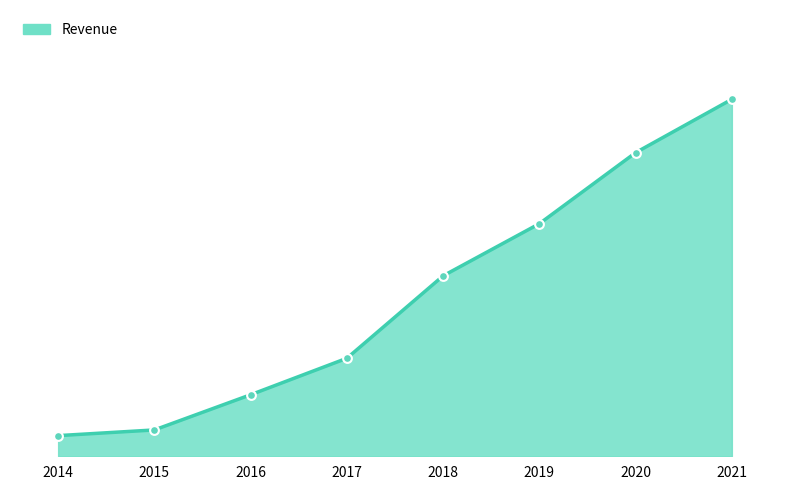

Approximately how many times larger is the value at 2014 compared to 2015?

0.8